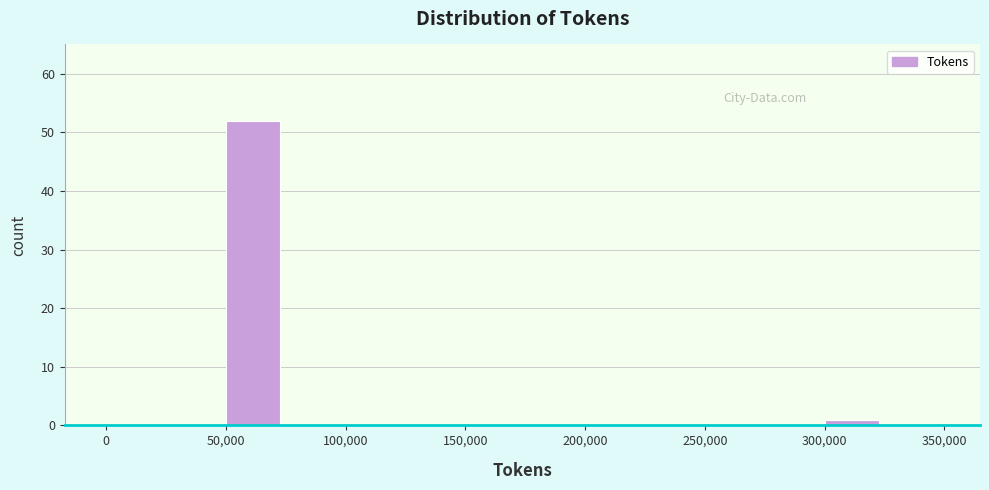

Reading left to right, transcribe this chart: for each bar, give the range it covers on the x-axis and its height. The values are not printed on the chart, so give them approximately, as read against the axis.

0 to 25000: 0
25000 to 50000: 0
50000 to 75000: 52
75000 to 100000: 0
100000 to 125000: 0
125000 to 150000: 0
150000 to 175000: 0
175000 to 200000: 0
200000 to 225000: 0
225000 to 250000: 0
250000 to 275000: 0
275000 to 300000: 0
300000 to 325000: 1
325000 to 350000: 0